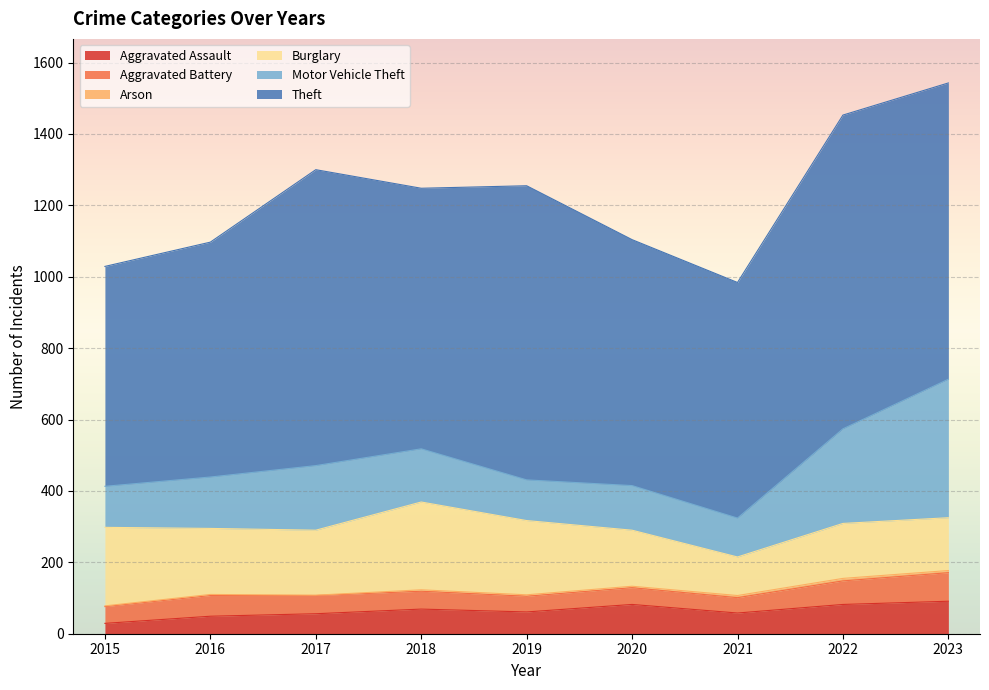

True or false: Aggravated Assault and Theft intersect in this chart.

False